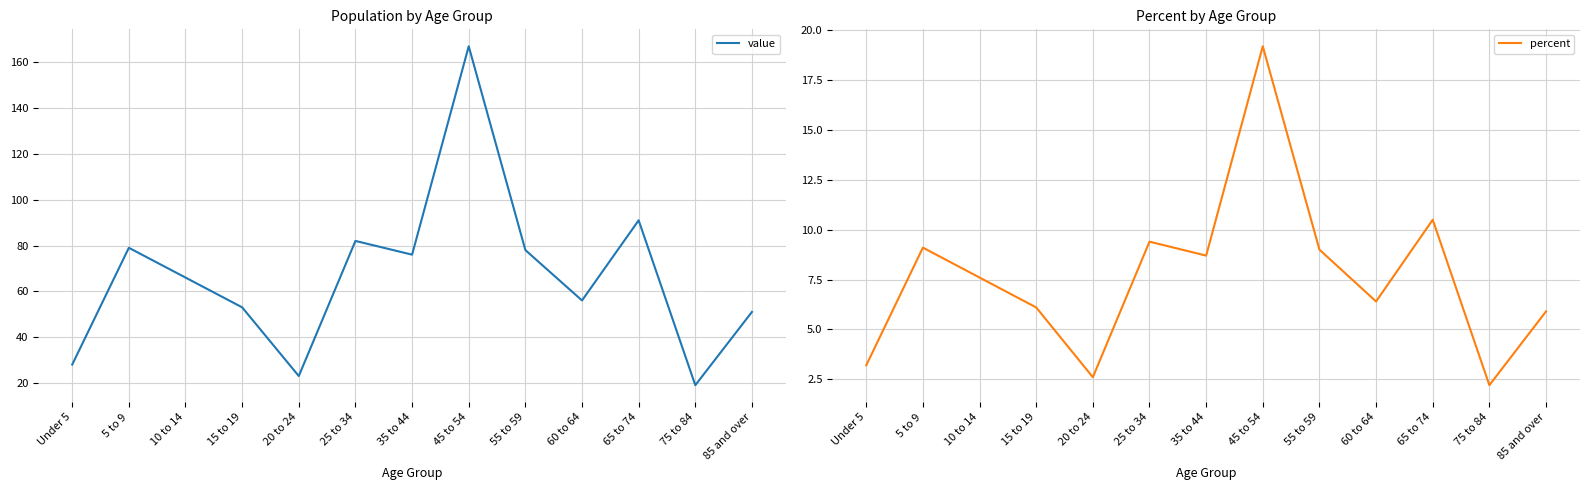

True or false: value has more than 0 interior local peaks.

True